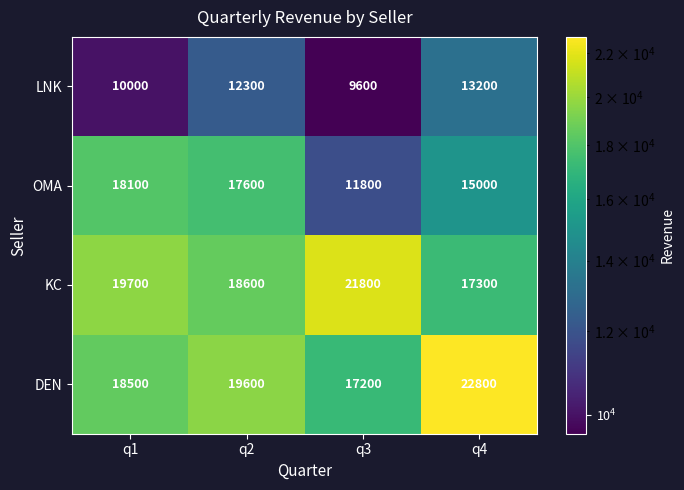

What is the difference between the maximum and minimum values in the OMA series?

6300